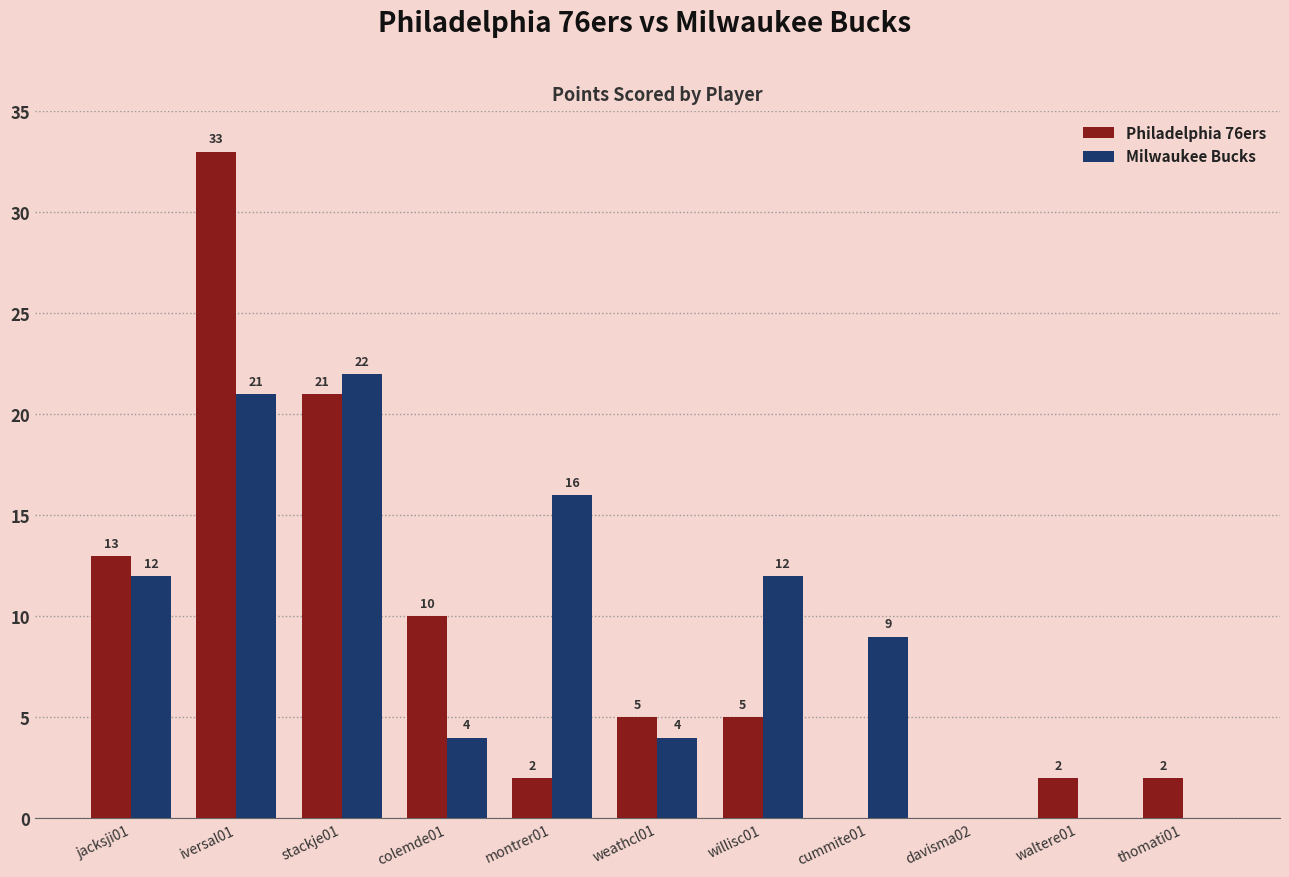

What is the sum of all Philadelphia 76ers values?

93